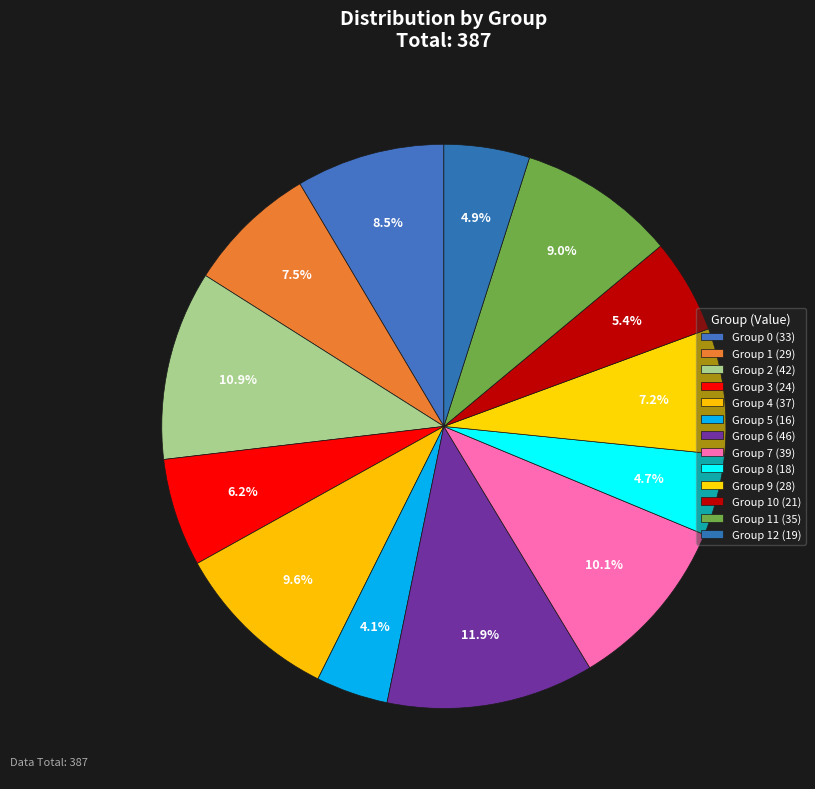

How many slices are in this pie chart?

13